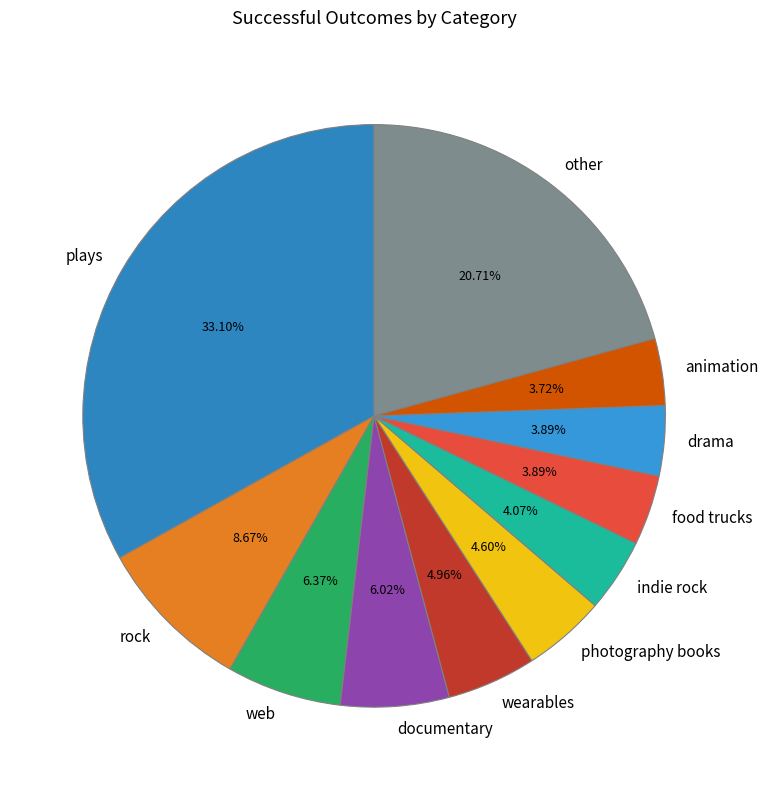

Between animation and web, which is larger?

web